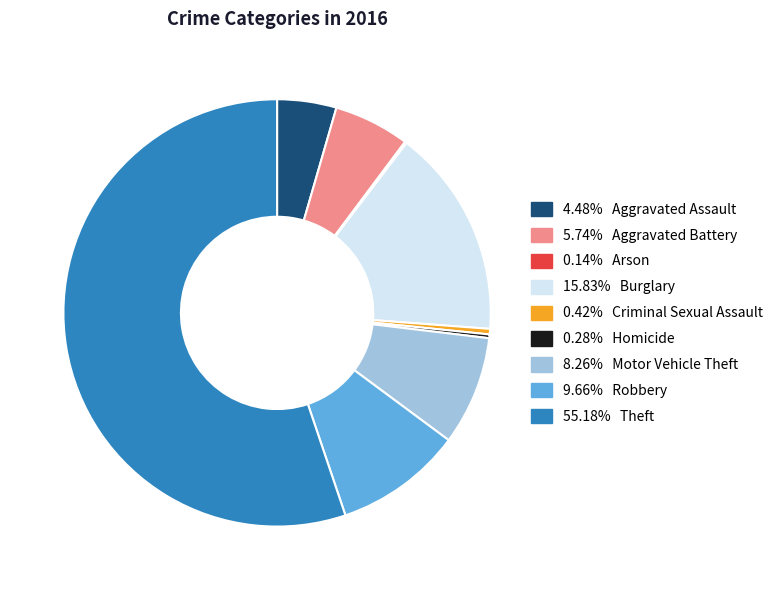

Is there a majority slice in this chart?

Yes